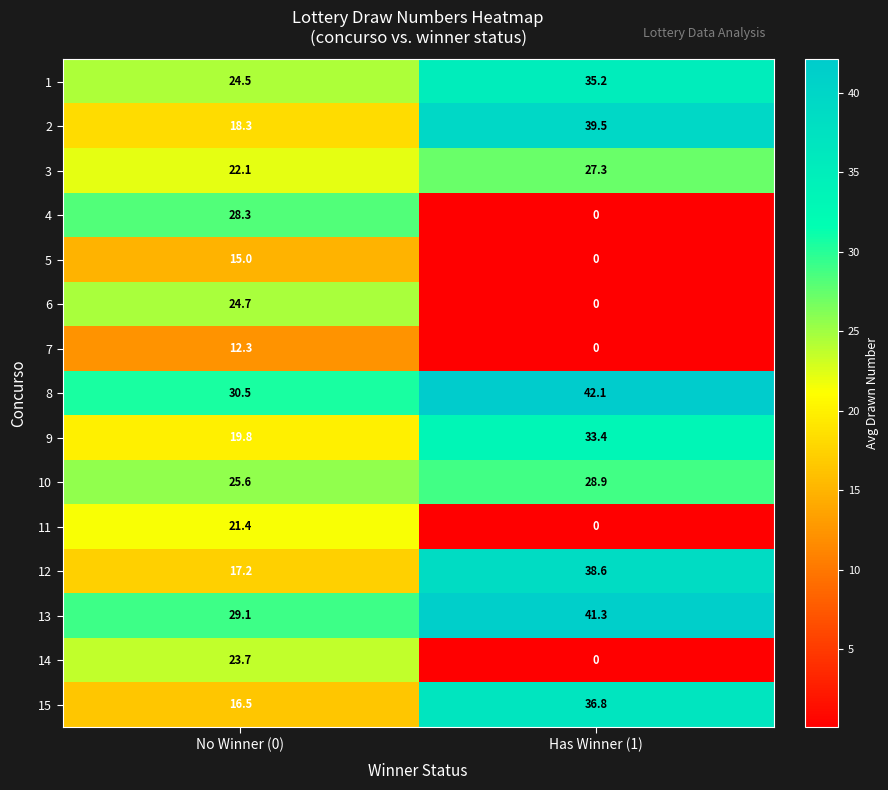

Reading right to left, list all the values displayed in this chart.

1: 35.2	24.5
2: 39.5	18.3
3: 27.3	22.1
4: 0.0	28.3
5: 0.0	15.0
6: 0.0	24.7
7: 0.0	12.3
8: 42.1	30.5
9: 33.4	19.8
10: 28.9	25.6
11: 0.0	21.4
12: 38.6	17.2
13: 41.3	29.1
14: 0.0	23.7
15: 36.8	16.5